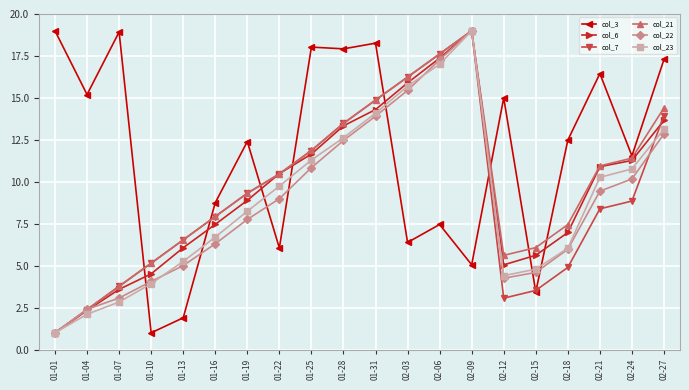

List the labels in order of col_21 value, largest first.

02-09, 02-06, 02-03, 01-31, 02-27, 01-28, 01-25, 02-24, 02-21, 01-22, 01-19, 01-16, 02-18, 01-13, 02-15, 02-12, 01-10, 01-07, 01-04, 01-01